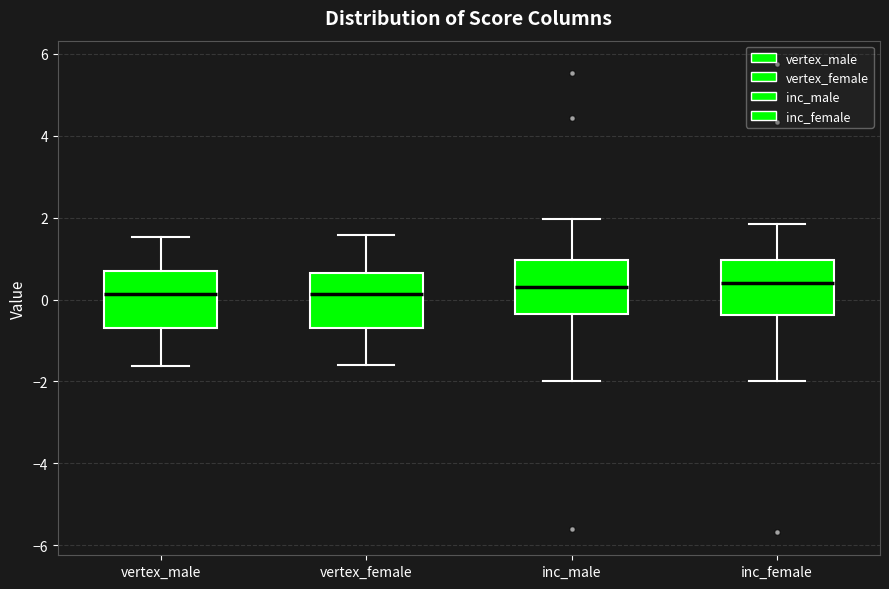

Reading left to right, transcribe this box plot: for each box, give where its median line is, the range the box spans, and where its two whiskers end, as read against the y-axis. The values are not printed on the chart, so give them approximately, as read against the axis.

vertex_male: median 0.2, box -0.6 to 0.8, whiskers -1.6 to 1.6
vertex_female: median 0.2, box -0.8 to 0.6, whiskers -1.6 to 1.6
inc_male: median 0.2, box -0.4 to 1.0, whiskers -2.0 to 2.0
inc_female: median 0.4, box -0.4 to 1.0, whiskers -2.0 to 1.8